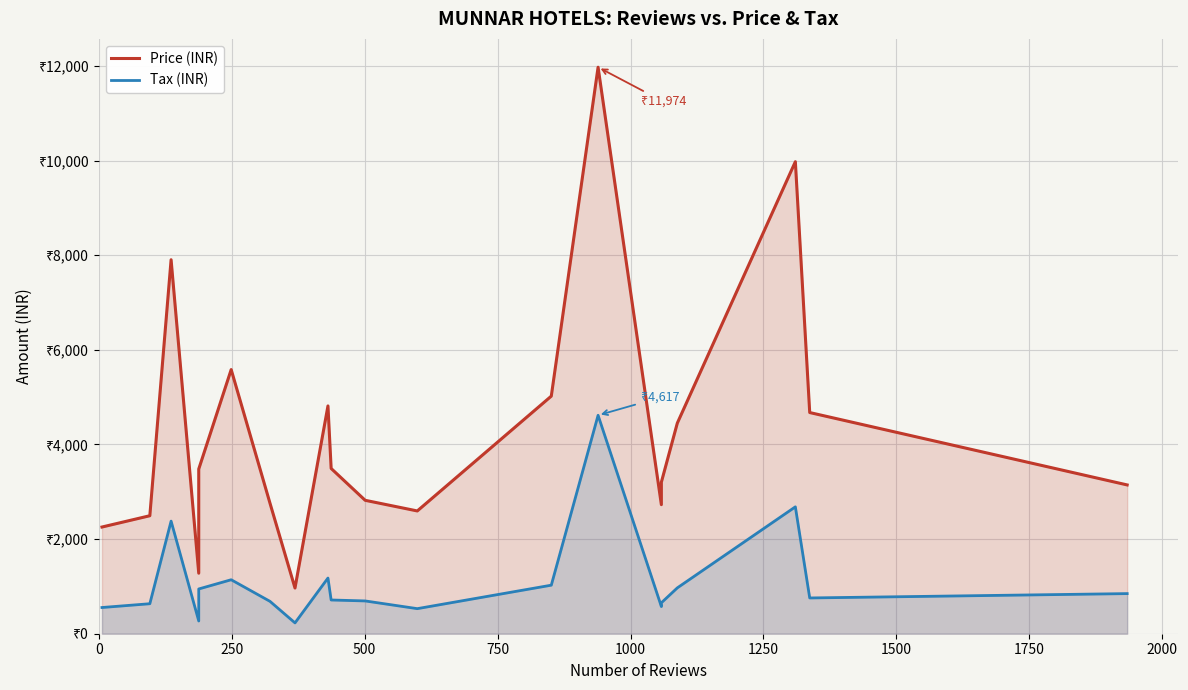

True or false: Price (INR) and Tax (INR) intersect in this chart.

False